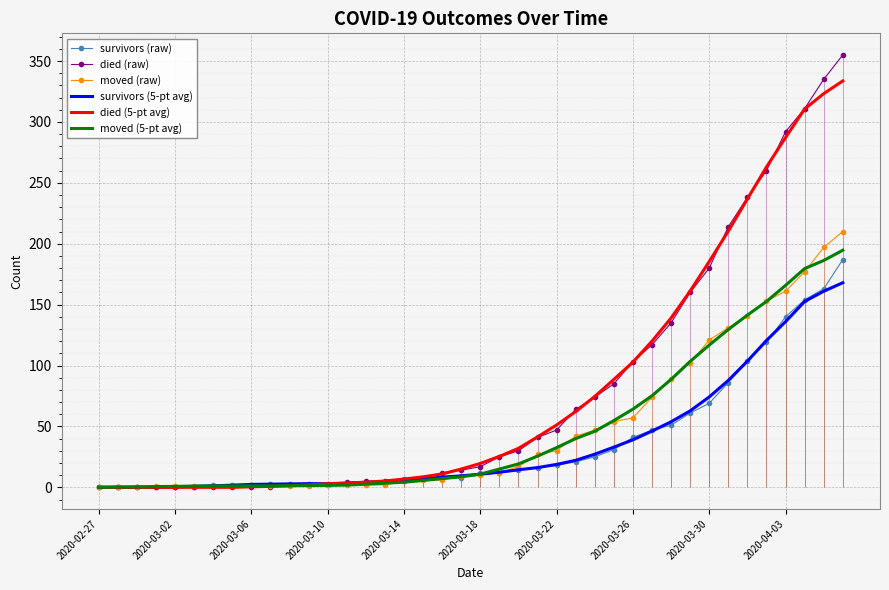

True or false: survivors (raw) and survivors (5-pt avg) intersect in this chart.

True